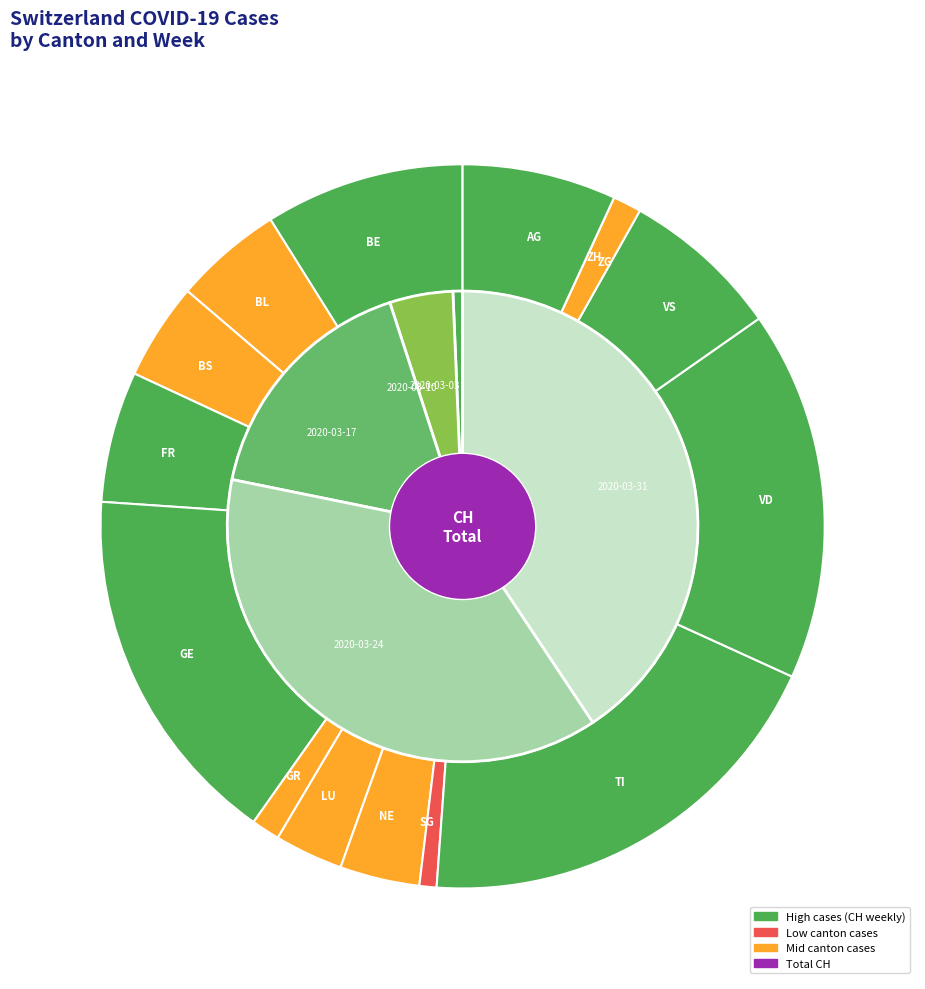

Combined, do 2020-02-28 and 2020-03-31 account for over 50%?

No